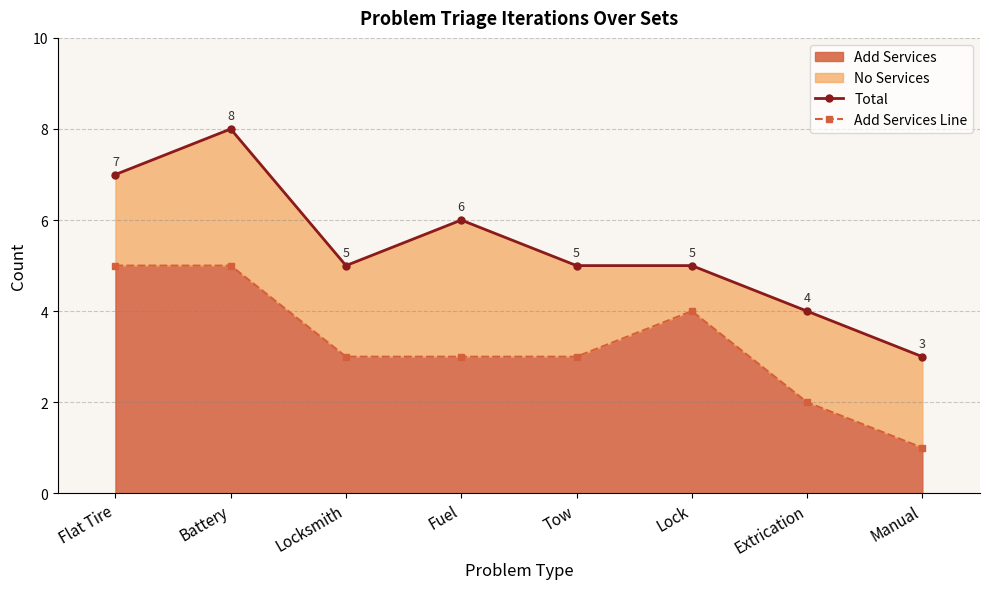

What position from the left is Extrication?

7